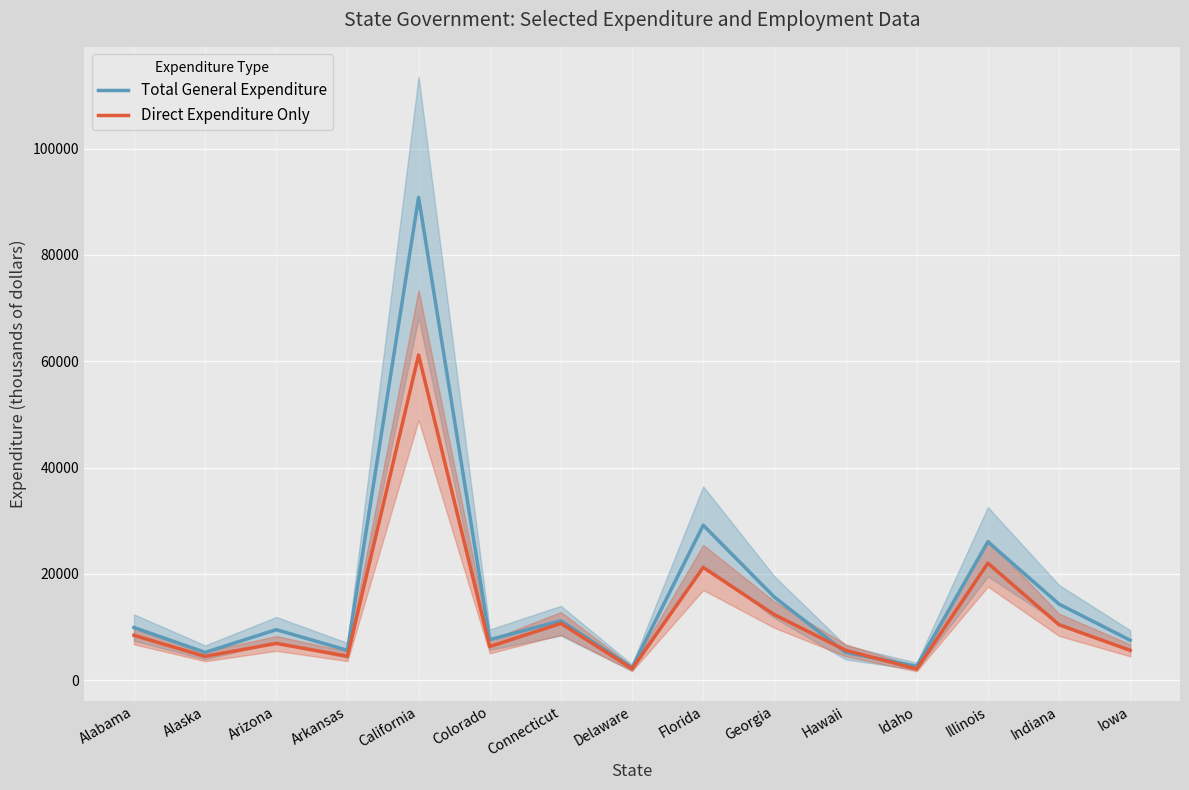

What is the sum of all Direct Expenditure Only values?

184373.2